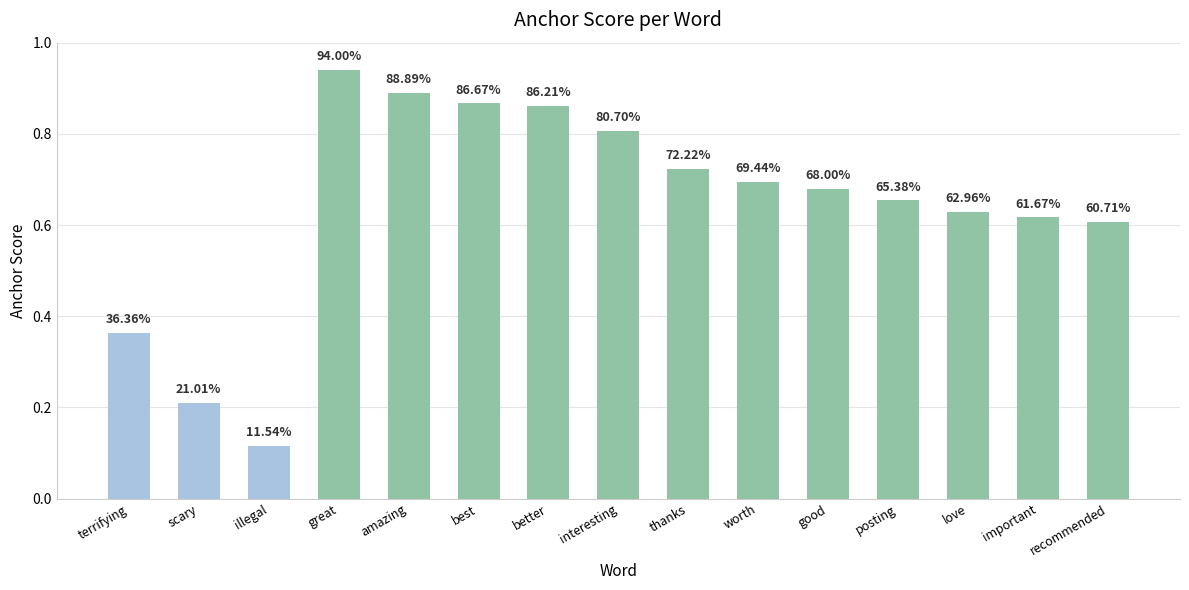

What is the maximum value shown in the chart?

0.9